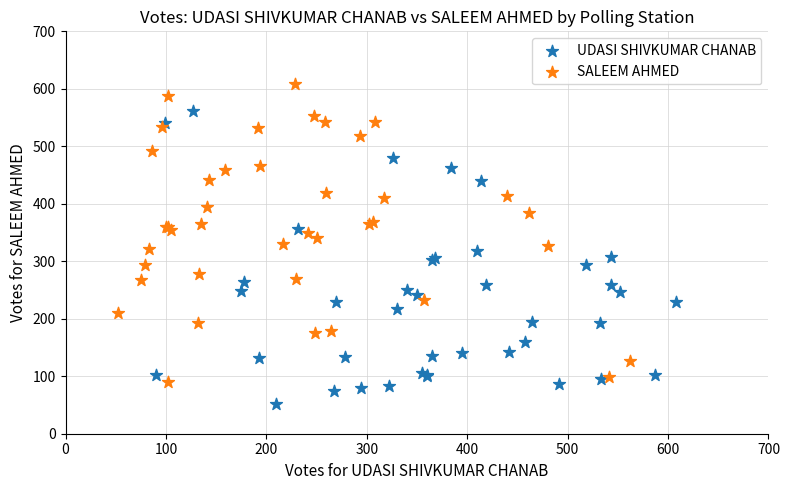

What are all the series names shown in the legend?

UDASI SHIVKUMAR CHANAB, SALEEM AHMED